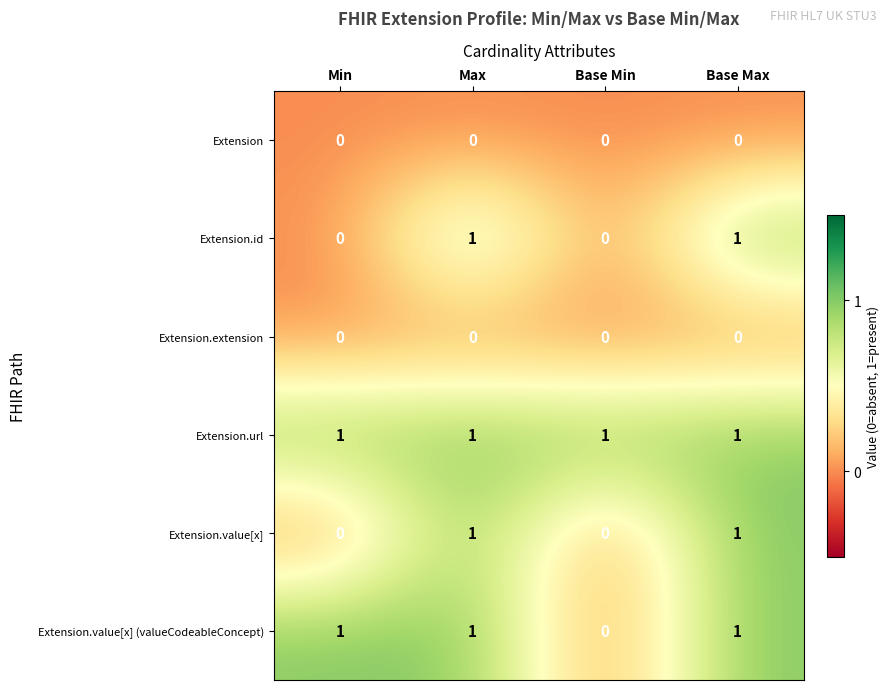

Which series has the largest total across all categories?

Extension.url